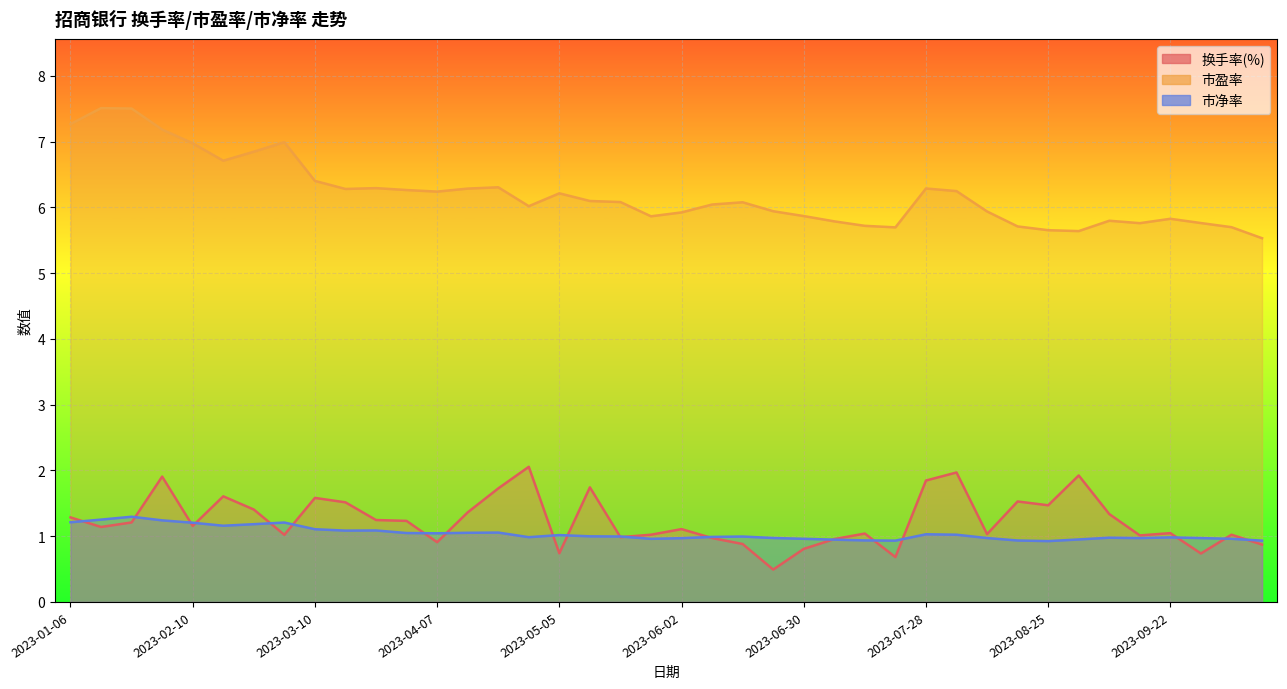

What is the minimum value for 换手率(%)?

0.5